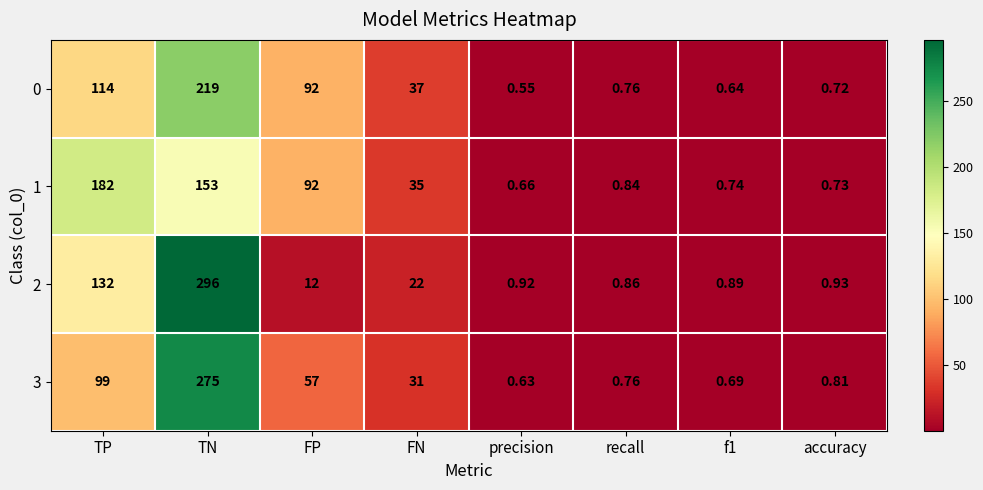

At which category does the chart reach its minimum across all series?

precision